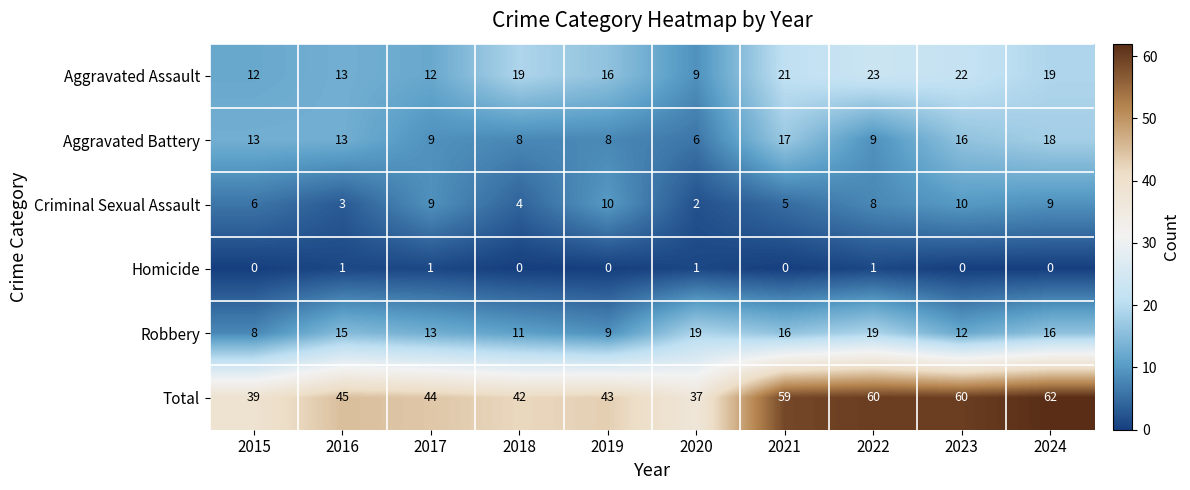

What is the minimum value for Aggravated Battery?

6